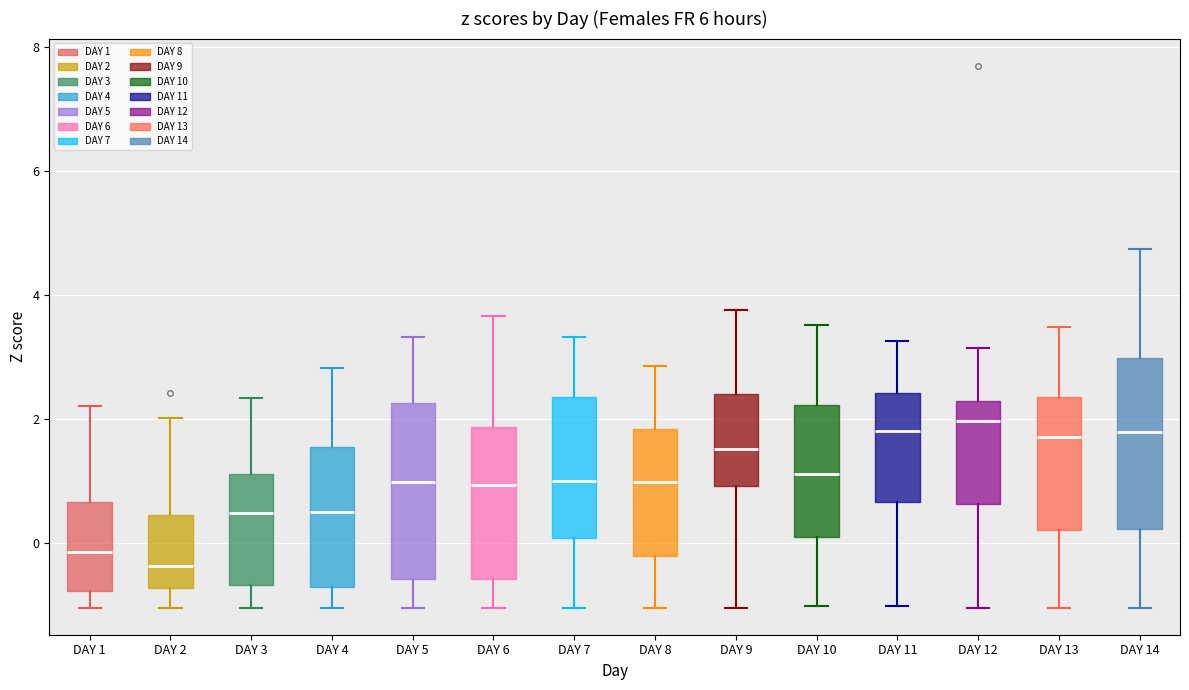

Reading left to right, transcribe this box plot: for each box, give where its median line is, the range the box spans, and where its two whiskers end, as read against the y-axis. The values are not printed on the chart, so give them approximately, as read against the axis.

DAY 1: median -0.2, box -0.8 to 0.6, whiskers -1.0 to 2.2
DAY 2: median -0.4, box -0.8 to 0.4, whiskers -1.0 to 2.0
DAY 3: median 0.4, box -0.6 to 1.2, whiskers -1.0 to 2.4
DAY 4: median 0.6, box -0.6 to 1.6, whiskers -1.0 to 2.8
DAY 5: median 1.0, box -0.6 to 2.2, whiskers -1.0 to 3.4
DAY 6: median 1.0, box -0.6 to 1.8, whiskers -1.0 to 3.6
DAY 7: median 1.0, box 0.0 to 2.4, whiskers -1.0 to 3.4
DAY 8: median 1.0, box -0.2 to 1.8, whiskers -1.0 to 2.8
DAY 9: median 1.6, box 1.0 to 2.4, whiskers -1.0 to 3.8
DAY 10: median 1.2, box 0.0 to 2.2, whiskers -1.0 to 3.6
DAY 11: median 1.8, box 0.6 to 2.4, whiskers -1.0 to 3.2
DAY 12: median 2.0, box 0.6 to 2.2, whiskers -1.0 to 3.2
DAY 13: median 1.8, box 0.2 to 2.4, whiskers -1.0 to 3.4
DAY 14: median 1.8, box 0.2 to 3.0, whiskers -1.0 to 4.8